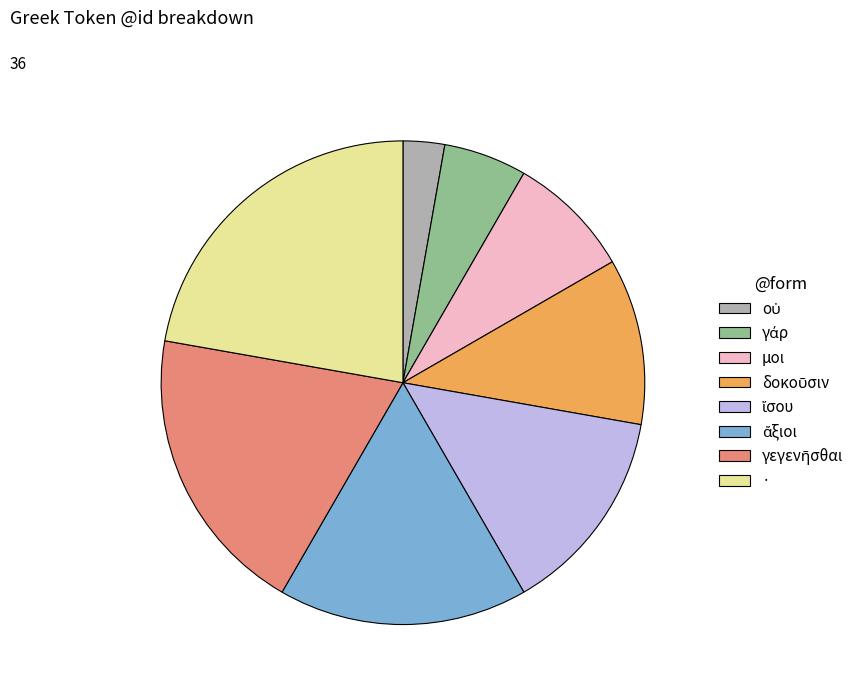

Which category has the biggest portion of the pie?

·